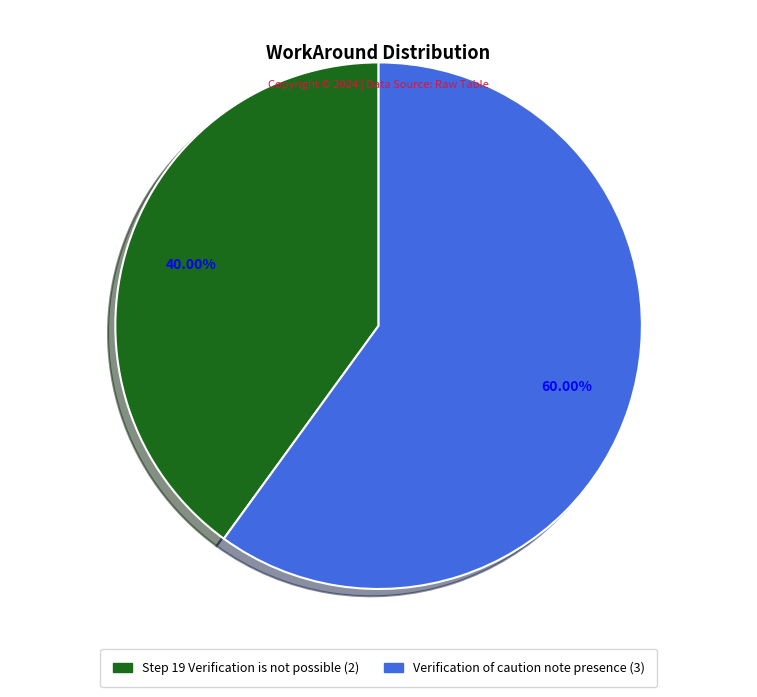

To the nearest percent, what is the combined percentage of Step 19 Verification is not possible and Verification of caution note presence?

100%